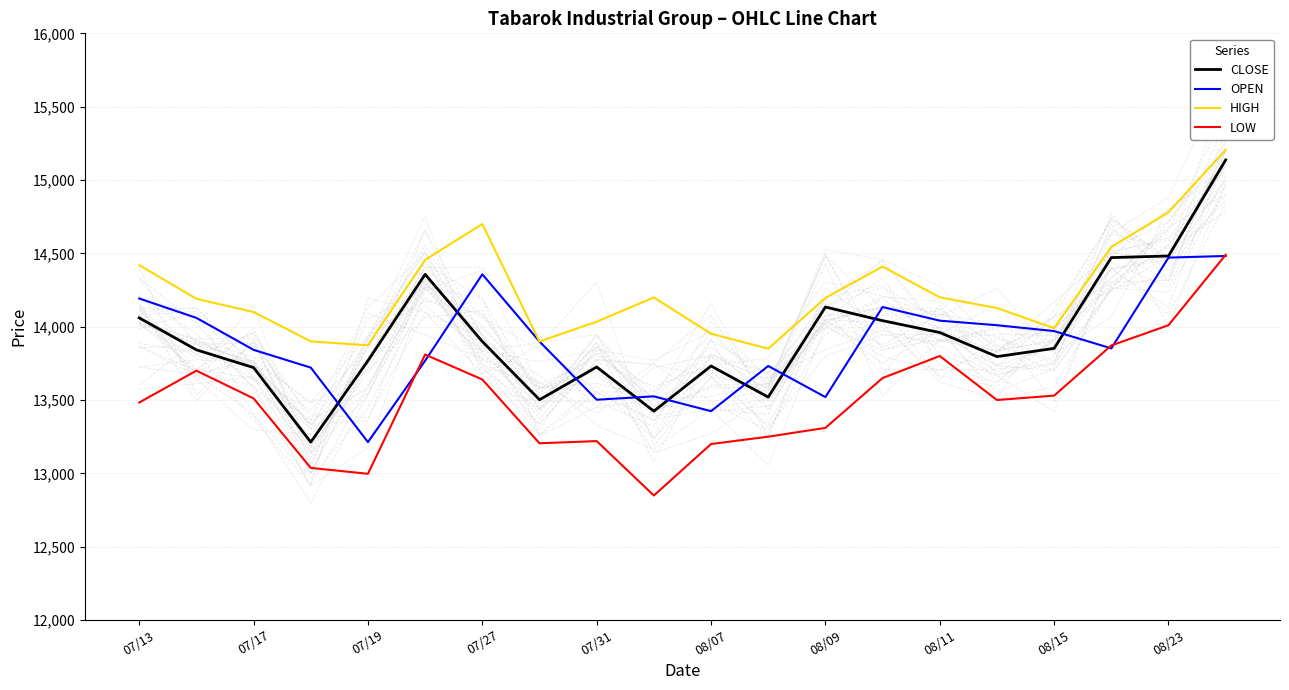

True or false: HIGH and LOW intersect in this chart.

False